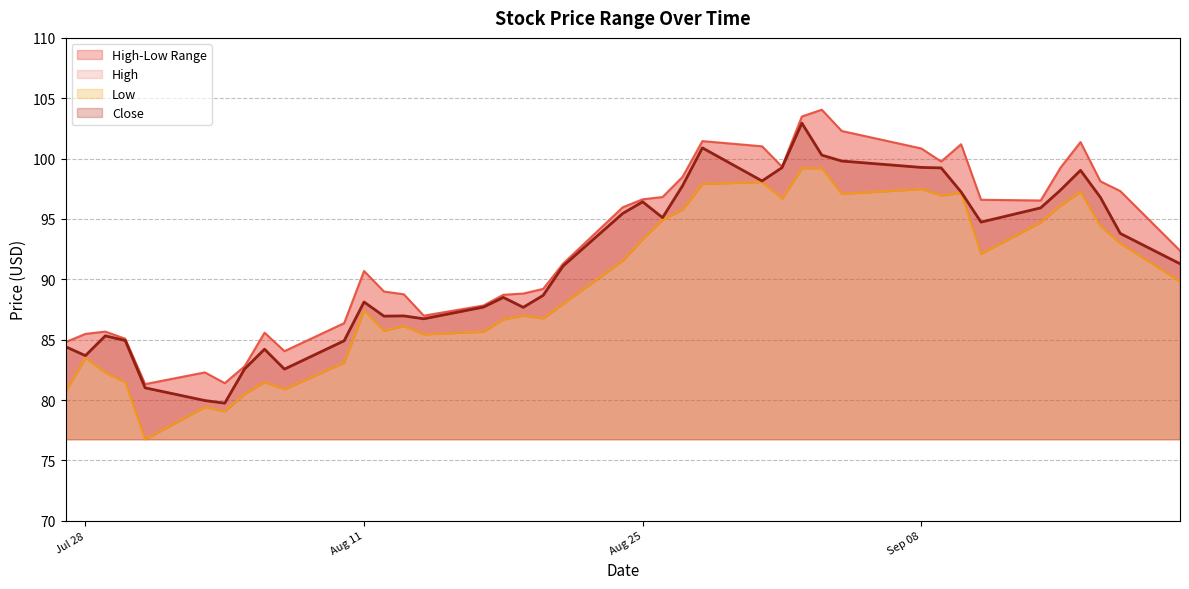

What is the highest value of the Close series?

102.9